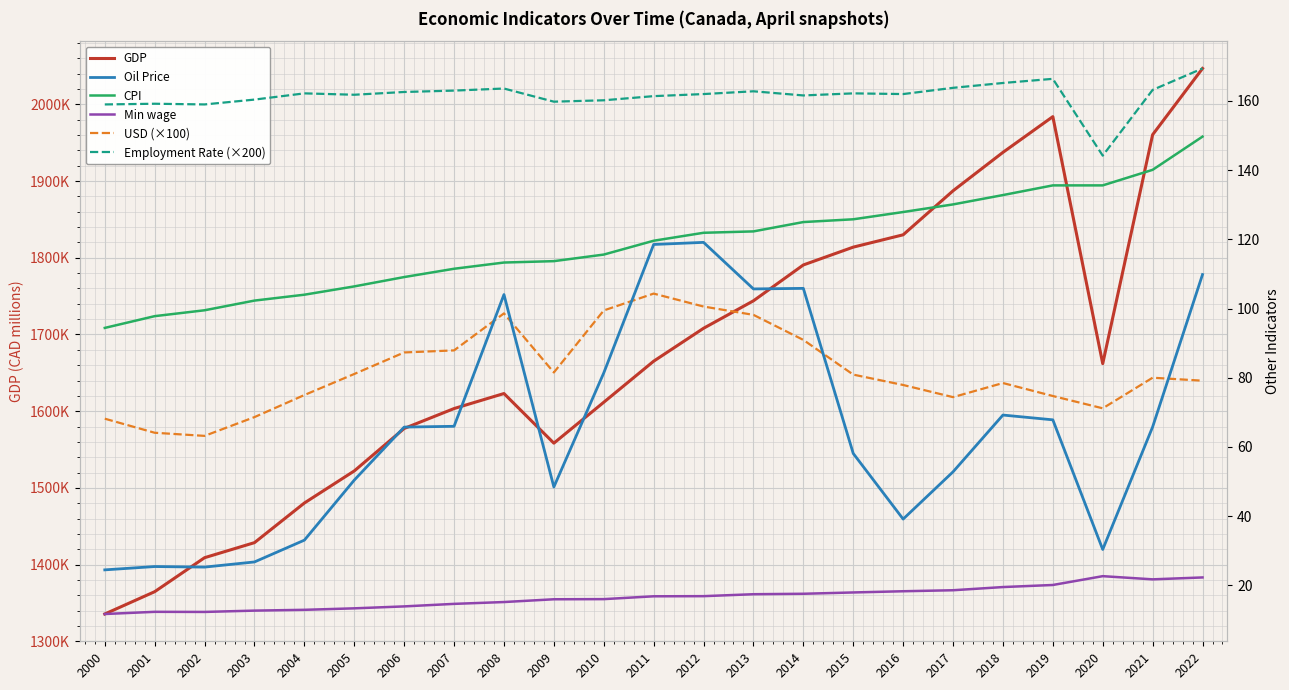

At which label is CPI closest to 122?

2012